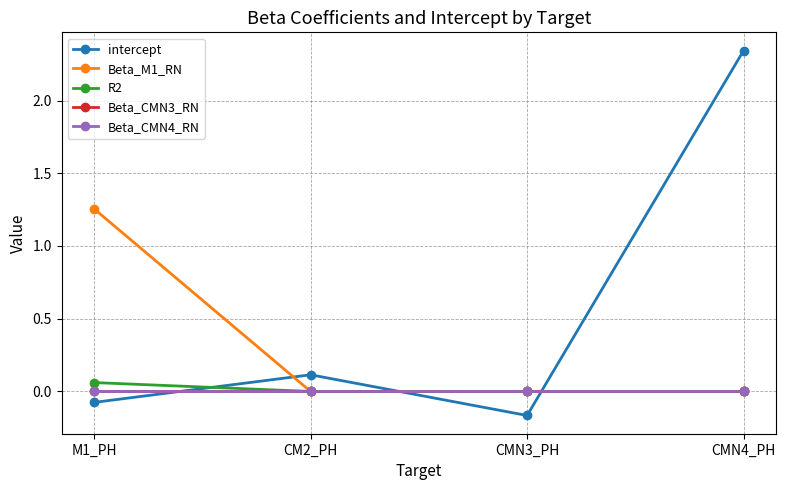

Which series has the largest total across all categories?

intercept